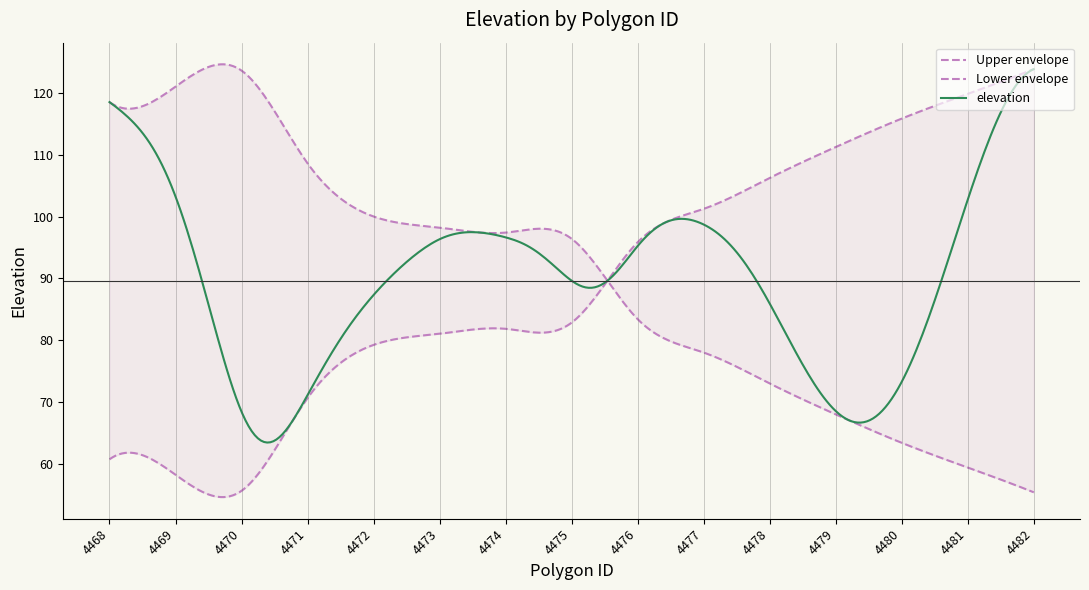

Is it true that the value at 4478 is 117.1?

False